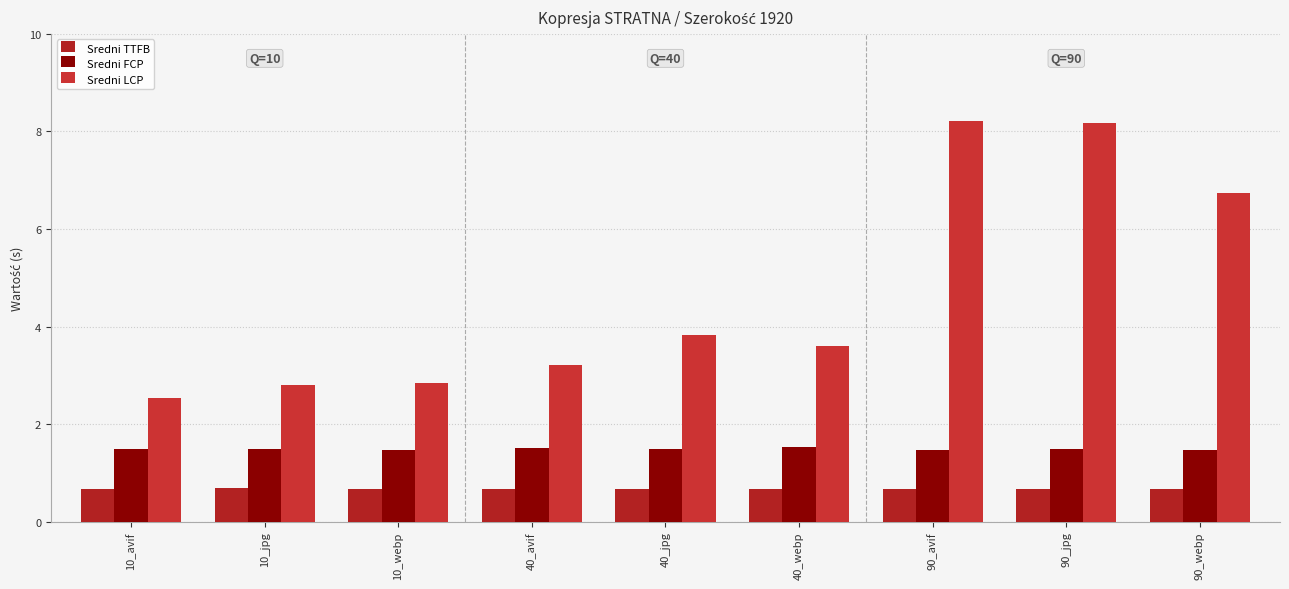

List the series in order of their overall mean, lowest first.

Sredni TTFB, Sredni FCP, Sredni LCP